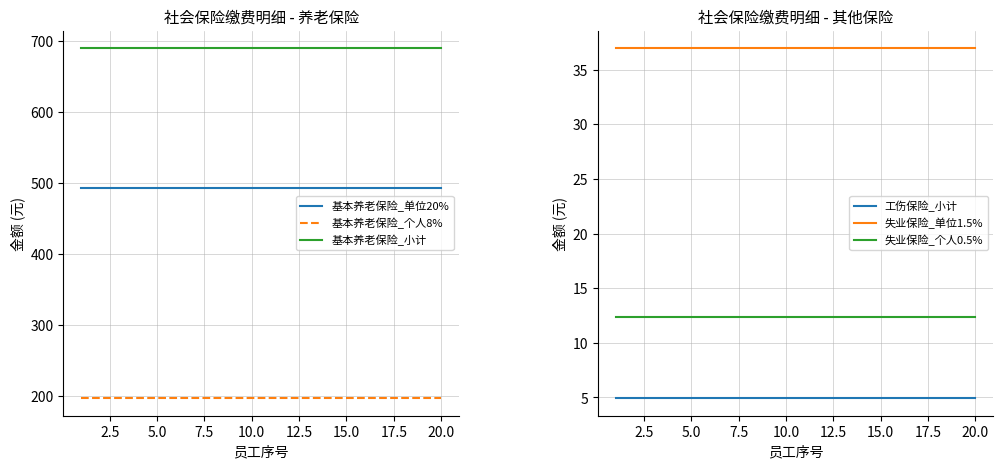

True or false: 基本养老保险_个人8% and 基本养老保险_小计 intersect in this chart.

False